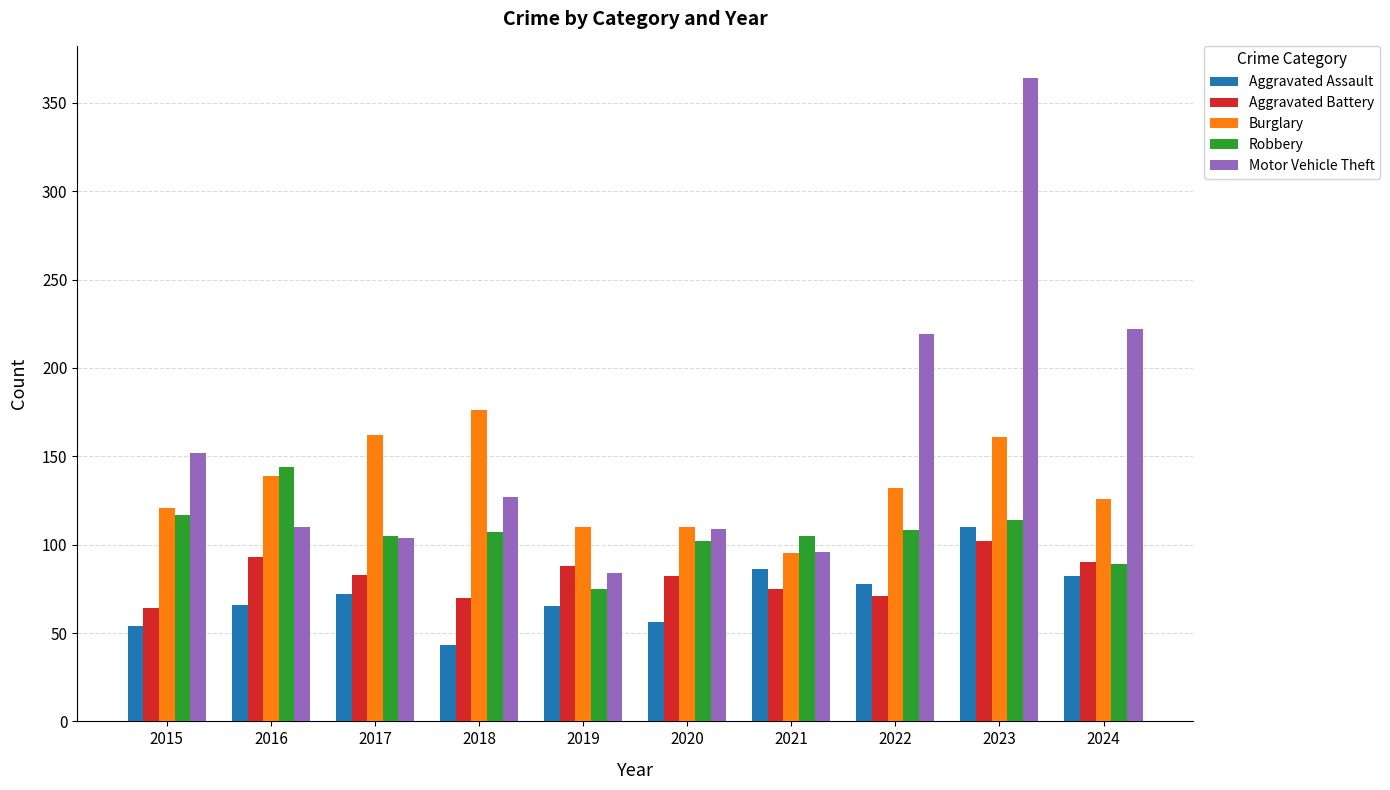

What are all the series names shown in the legend?

Aggravated Assault, Aggravated Battery, Burglary, Robbery, Motor Vehicle Theft